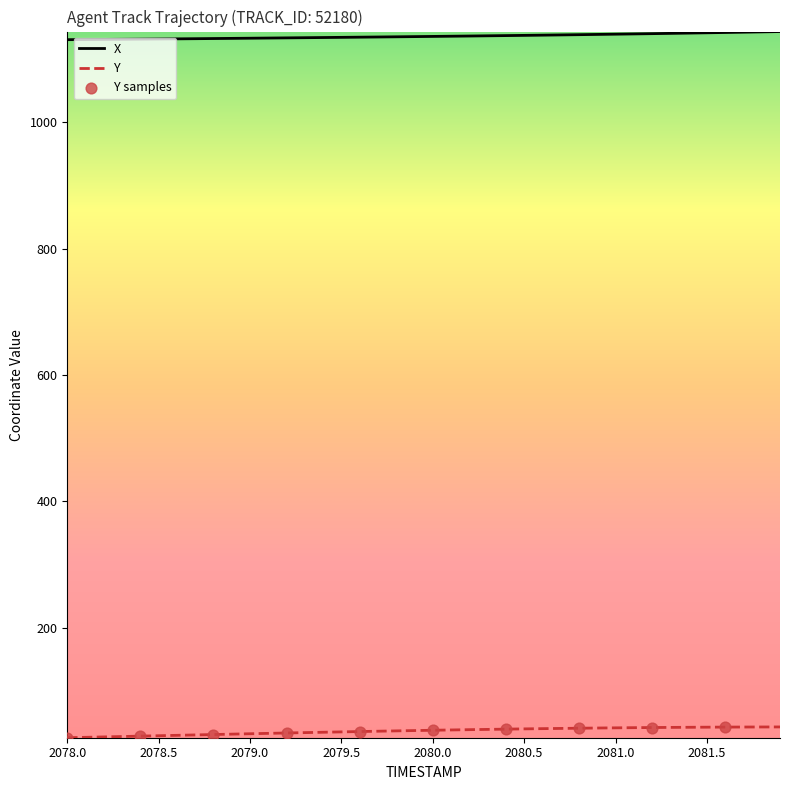

What is the maximum value shown in the chart?

1143.4